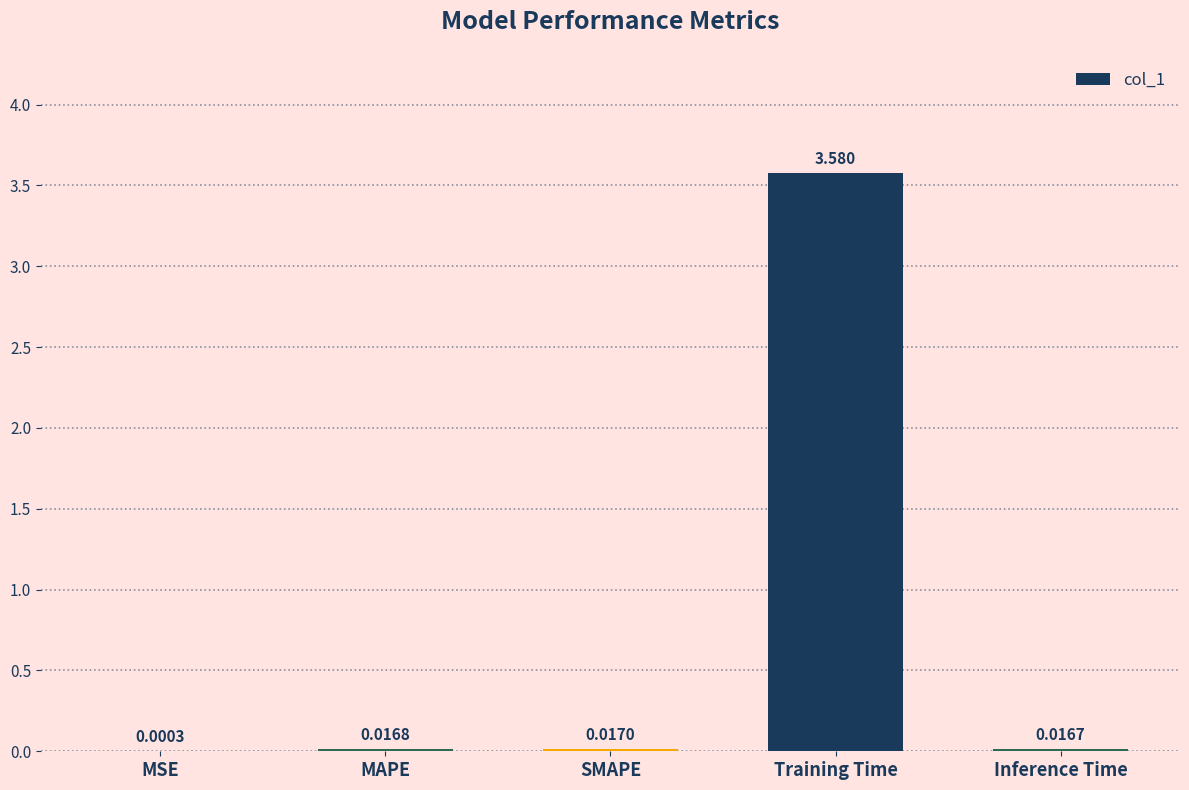

Between MSE and Training Time, which is larger?

Training Time